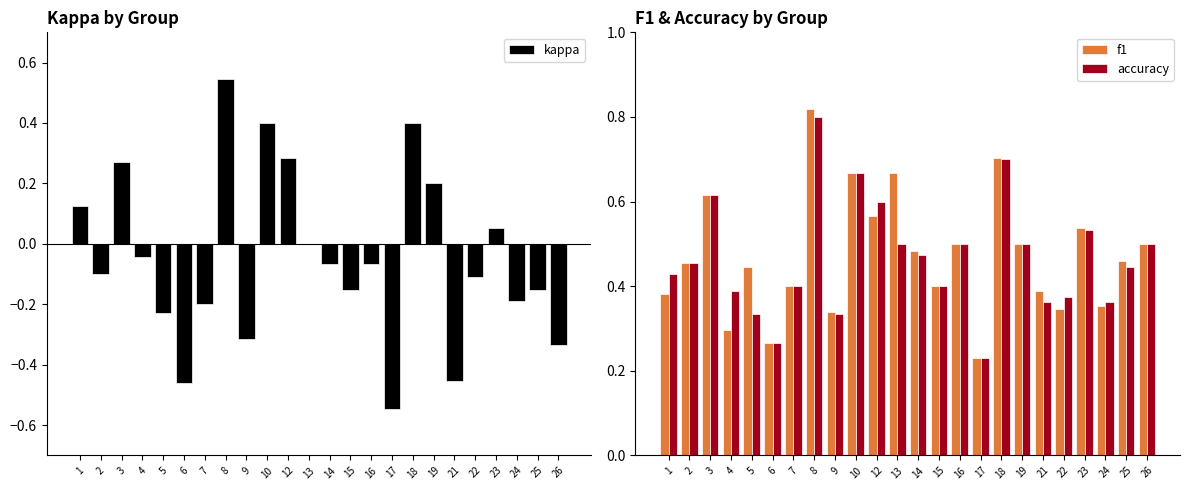

Rank the series at 7 from highest to lowest value.

f1, accuracy, kappa